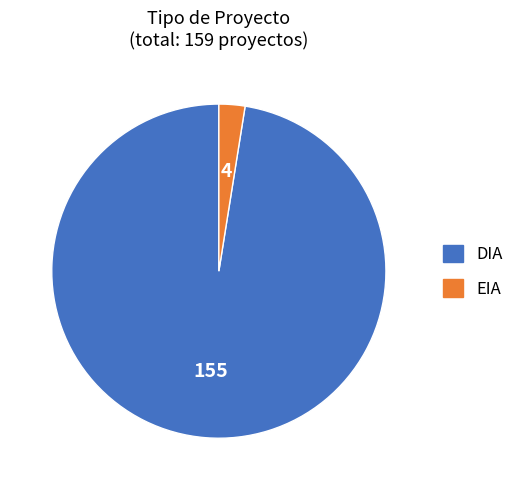

What is the largest slice in the pie chart?

DIA